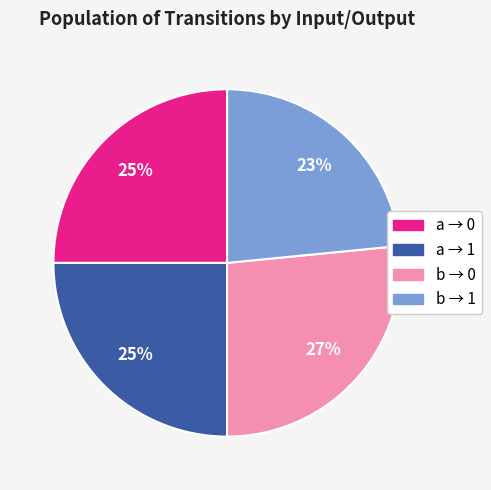

How many segments does this pie chart have?

4